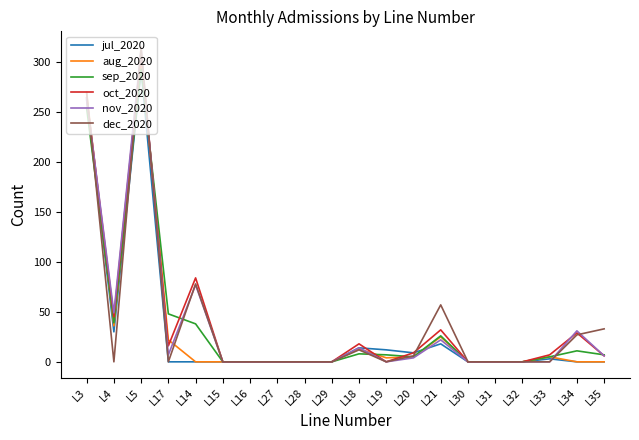

At which category does aug_2020 reach its first local valley?

L4